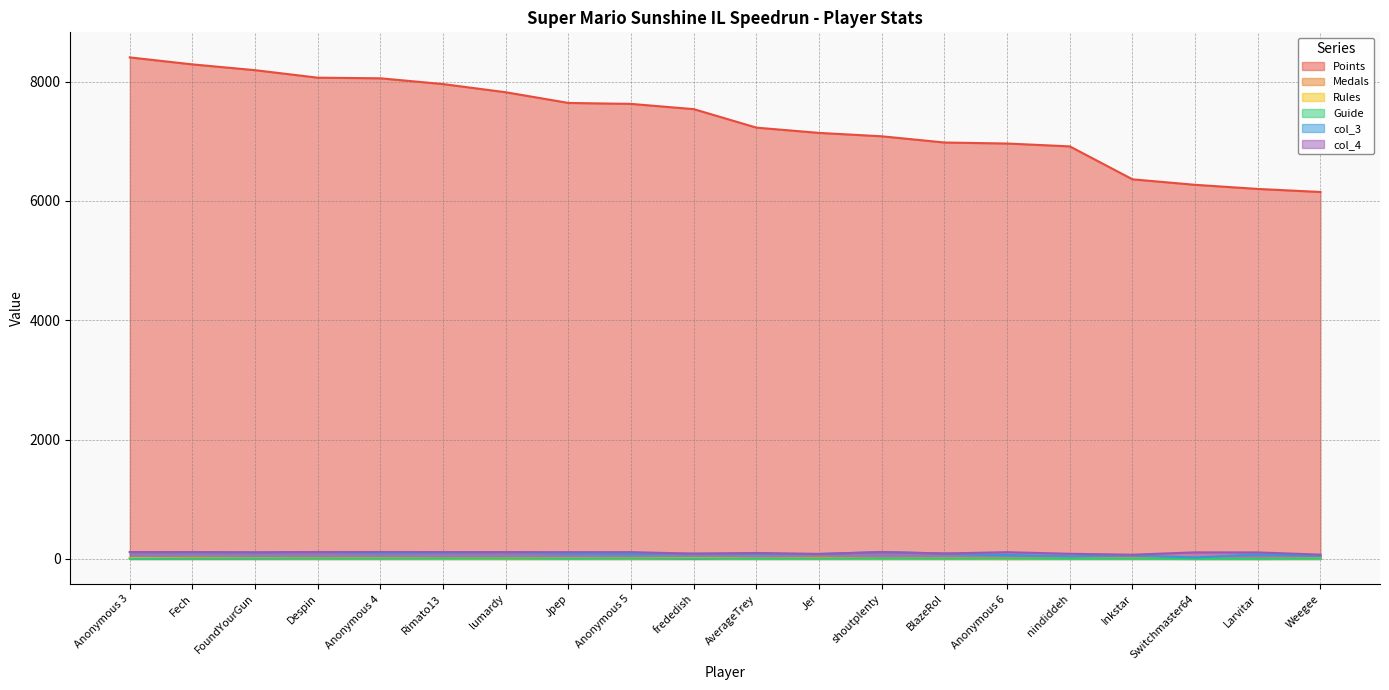

How many data points does each series have?

20